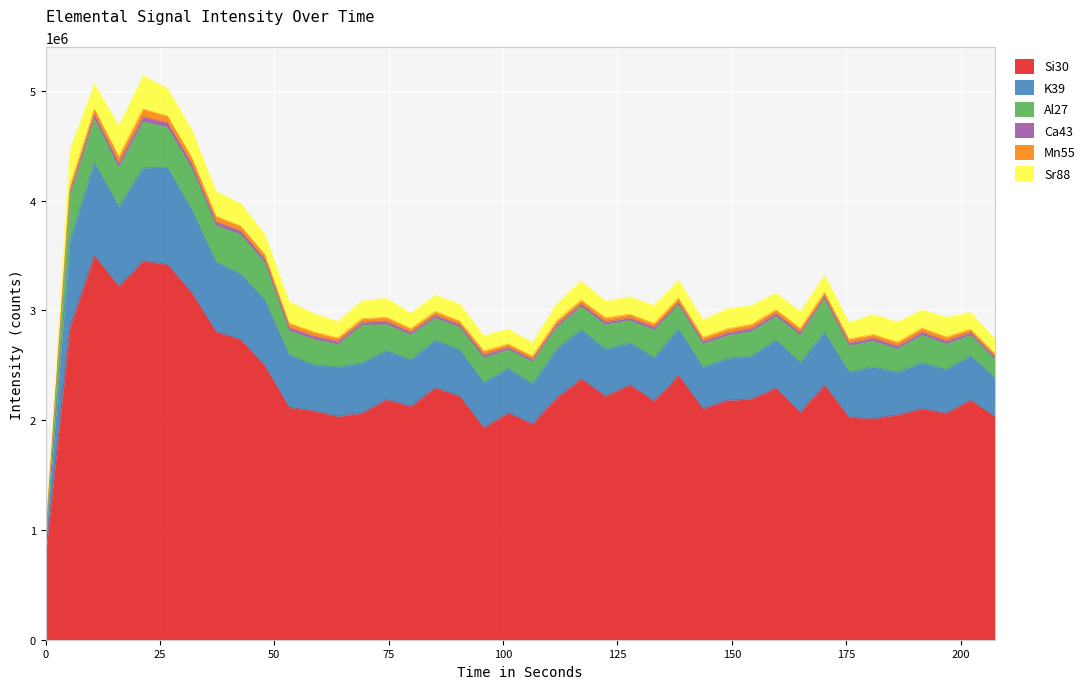

How many interior local valleys does the K39 series have?

10